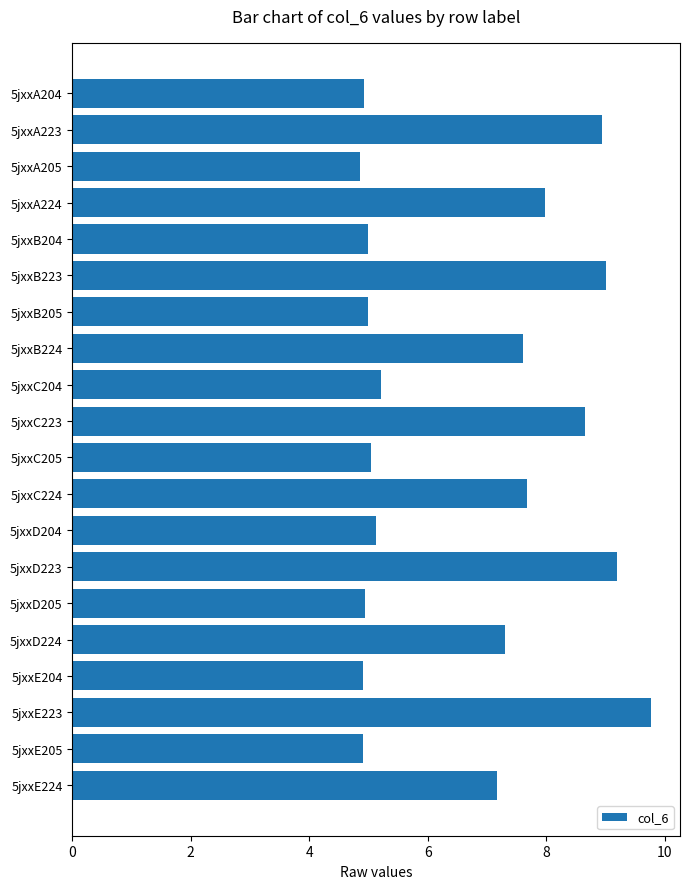

What is the sum of all values?

133.2